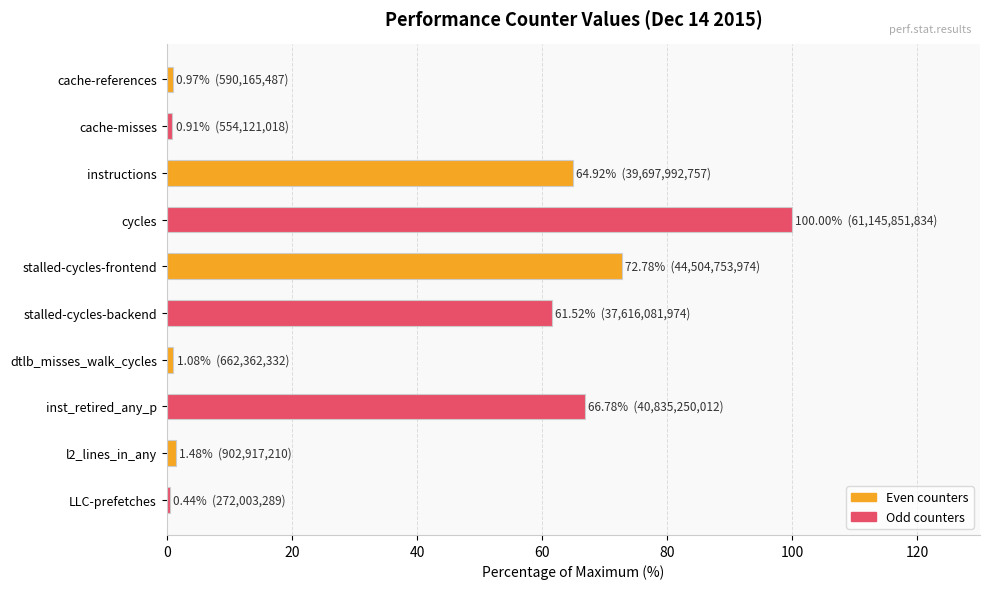

What is the average value?

37.1